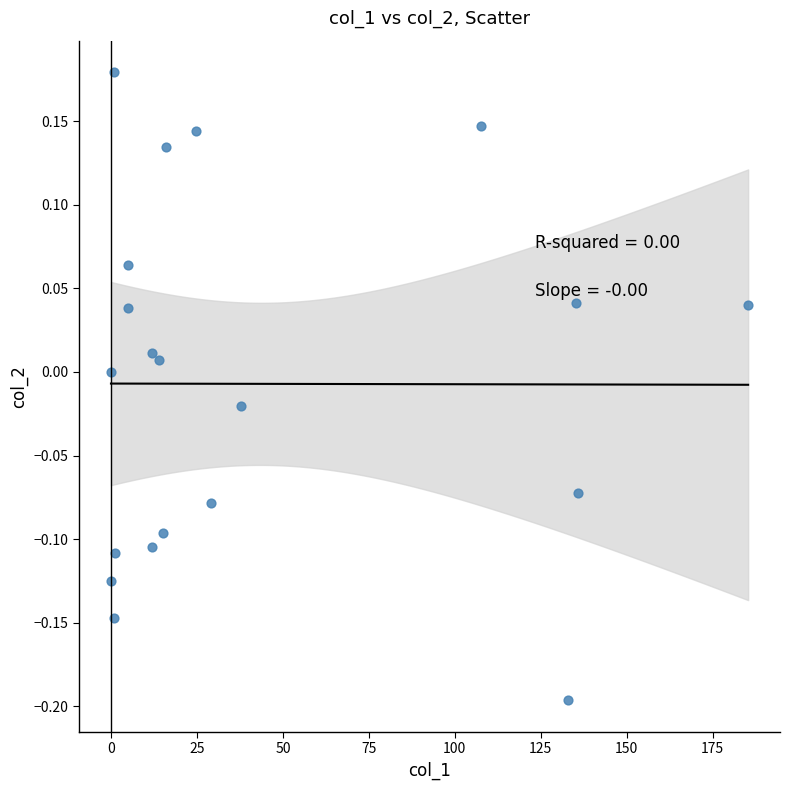

What is the range of Y values (max minus min)?

0.4